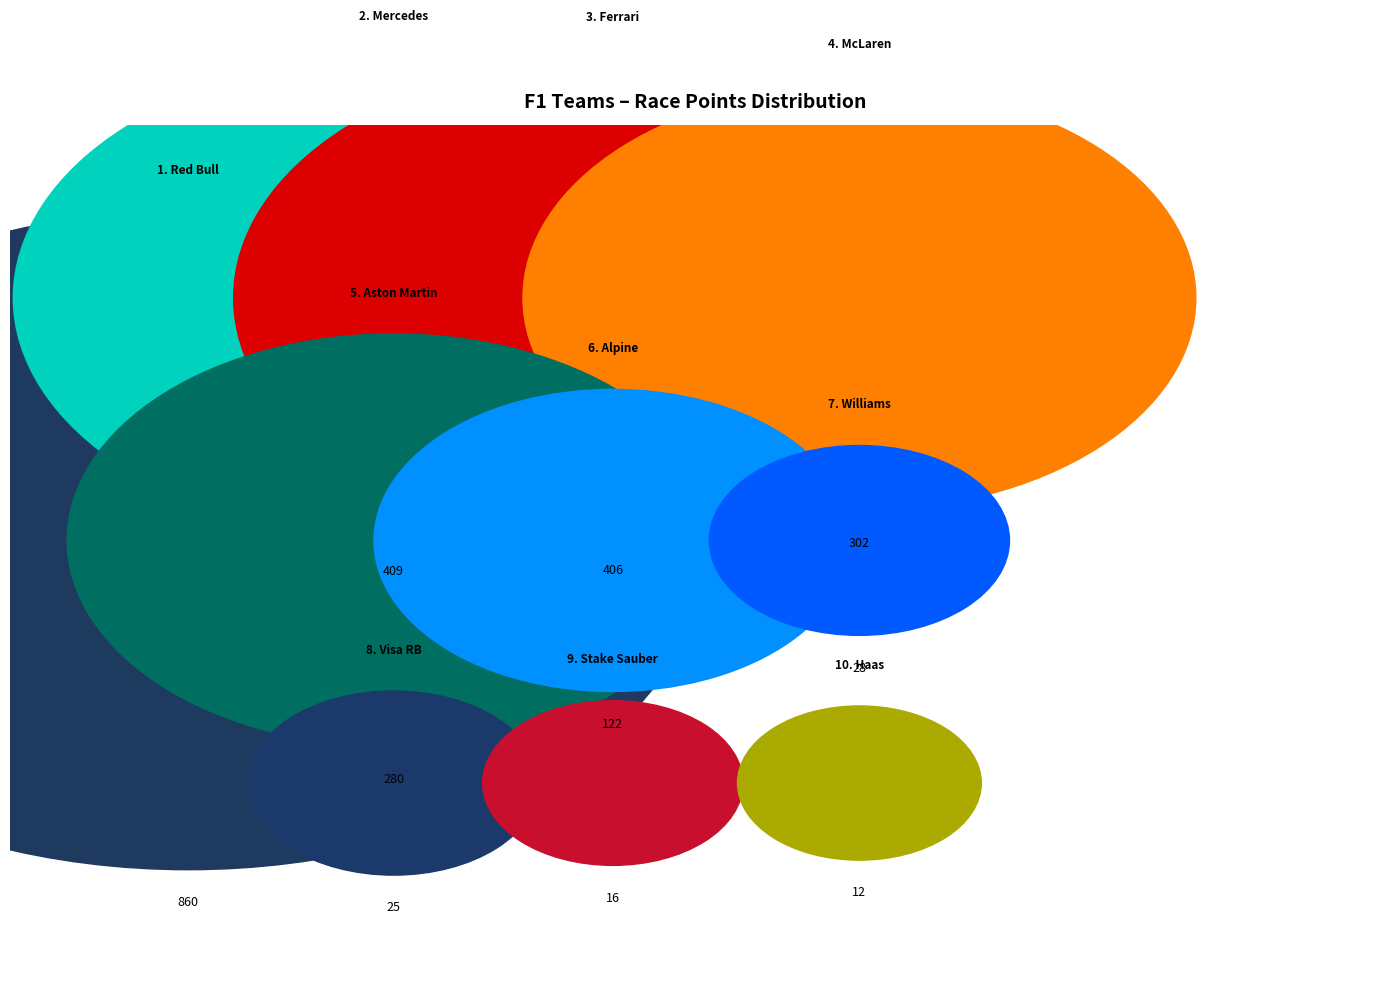

How many segments does this pie chart have?

10